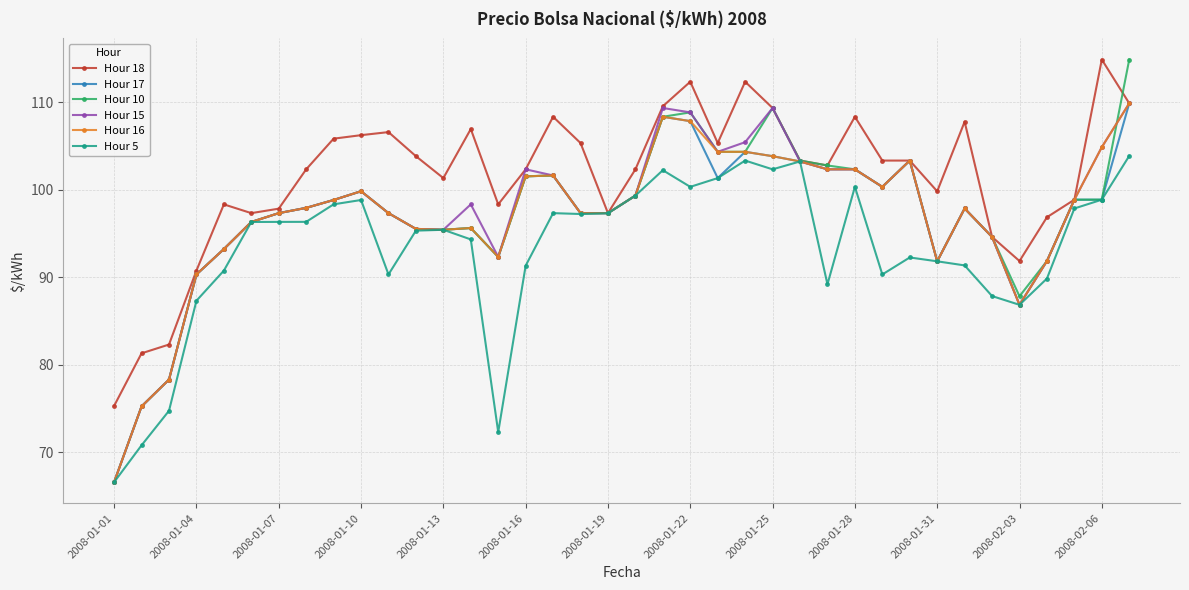

How many data points in Hour 17 are less than 97?

14